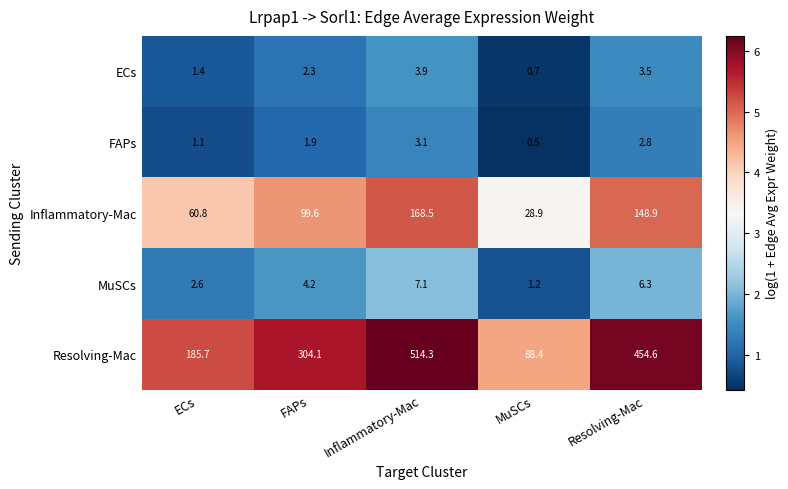

What is the difference between the second highest and second lowest values in the FAPs series?

1.7